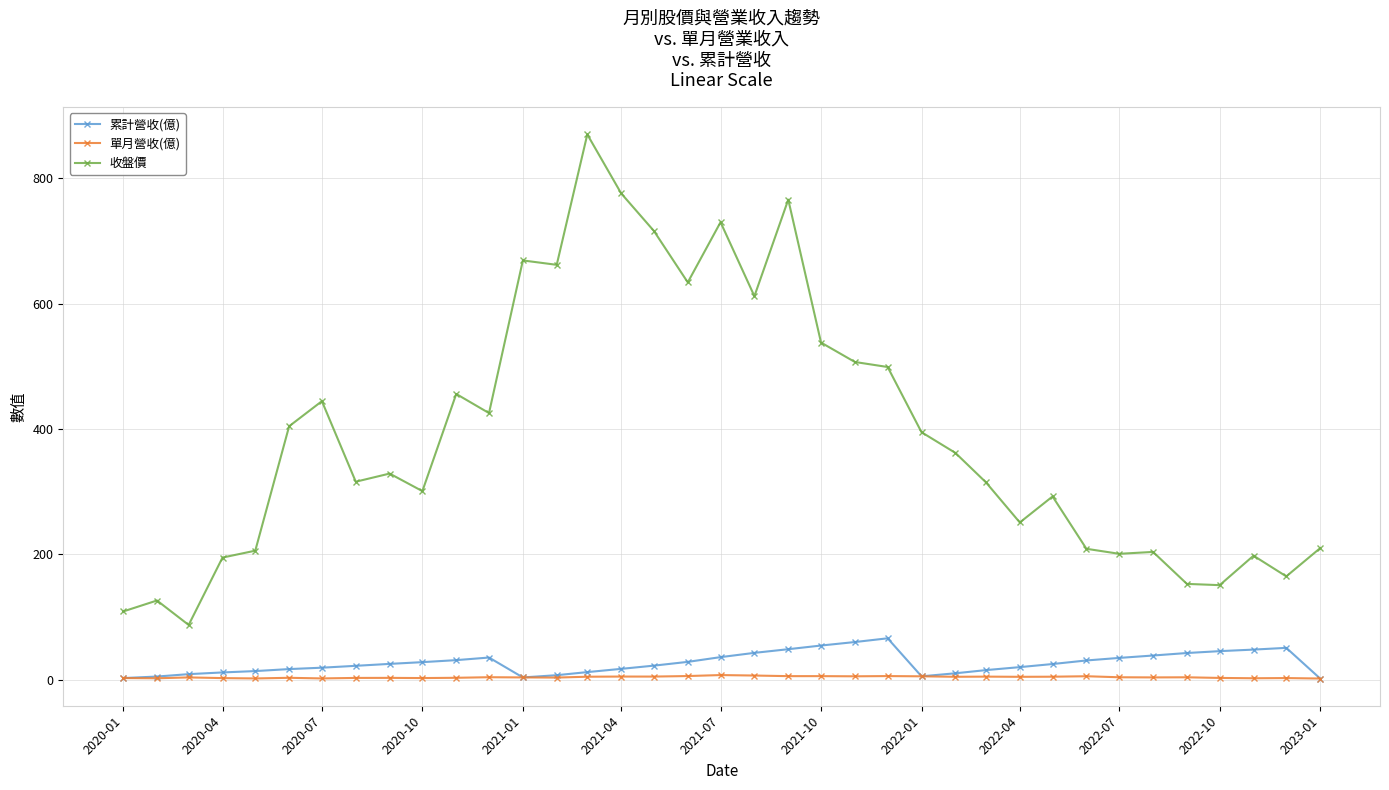

Which series has the widest spread of values?

收盤價